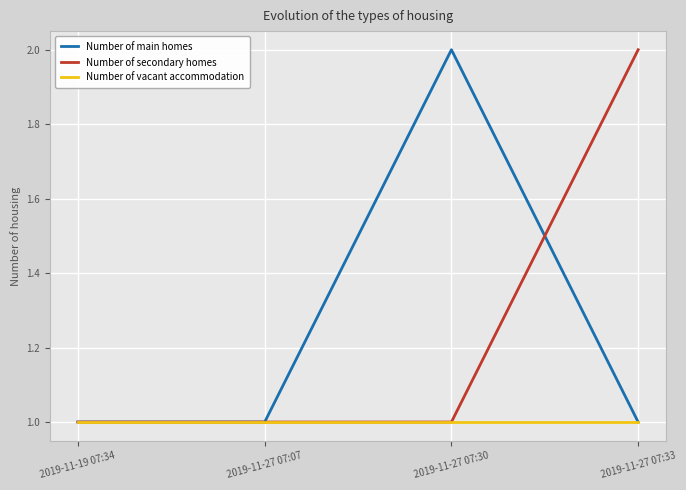

Between 2019-11-27 07:07 and 2019-11-27 07:30, which series saw the biggest shift?

Number of main homes